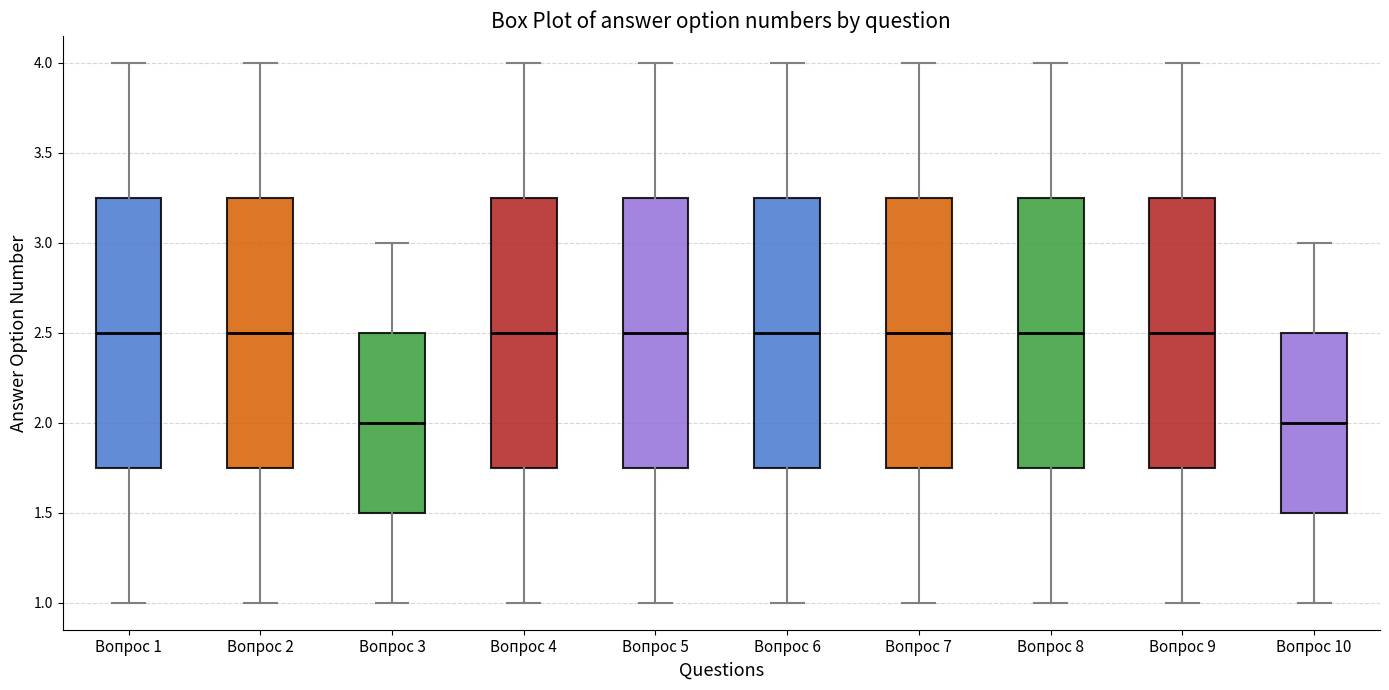

Reading left to right, read every box against the y-axis: the position of its median line, the range the box covers, and the ends of its whiskers. The values are not printed on the chart, so give them approximately, as read against the axis.

Вопрос 1: median 2.50, box 1.75 to 3.25, whiskers 1.00 to 4.00
Вопрос 2: median 2.50, box 1.75 to 3.25, whiskers 1.00 to 4.00
Вопрос 3: median 2.00, box 1.50 to 2.50, whiskers 1.00 to 3.00
Вопрос 4: median 2.50, box 1.75 to 3.25, whiskers 1.00 to 4.00
Вопрос 5: median 2.50, box 1.75 to 3.25, whiskers 1.00 to 4.00
Вопрос 6: median 2.50, box 1.75 to 3.25, whiskers 1.00 to 4.00
Вопрос 7: median 2.50, box 1.75 to 3.25, whiskers 1.00 to 4.00
Вопрос 8: median 2.50, box 1.75 to 3.25, whiskers 1.00 to 4.00
Вопрос 9: median 2.50, box 1.75 to 3.25, whiskers 1.00 to 4.00
Вопрос 10: median 2.00, box 1.50 to 2.50, whiskers 1.00 to 3.00